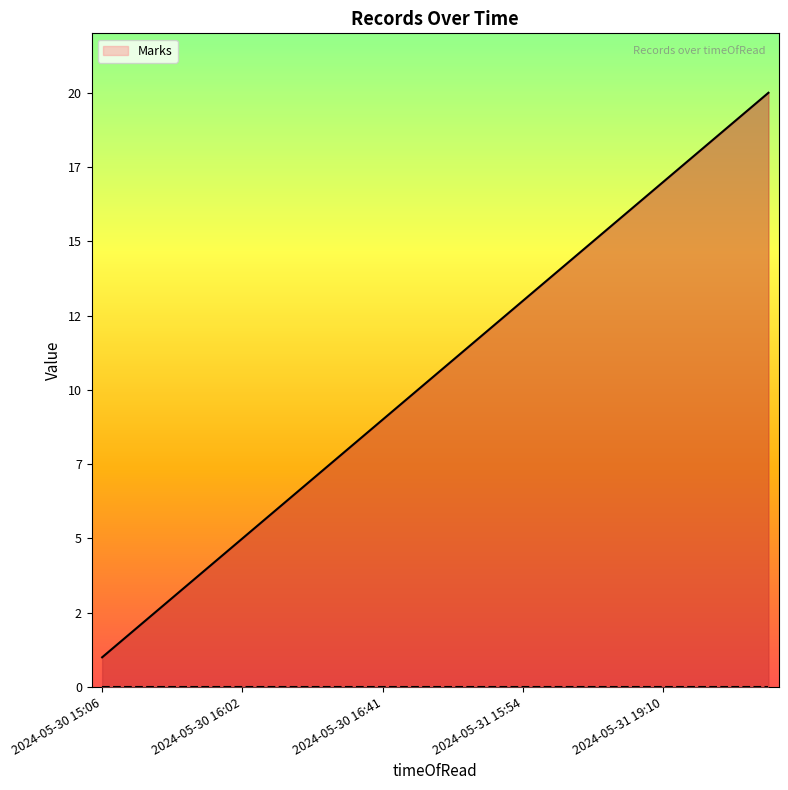

At which category does the chart reach its minimum across all series?

2024-05-30 15:06